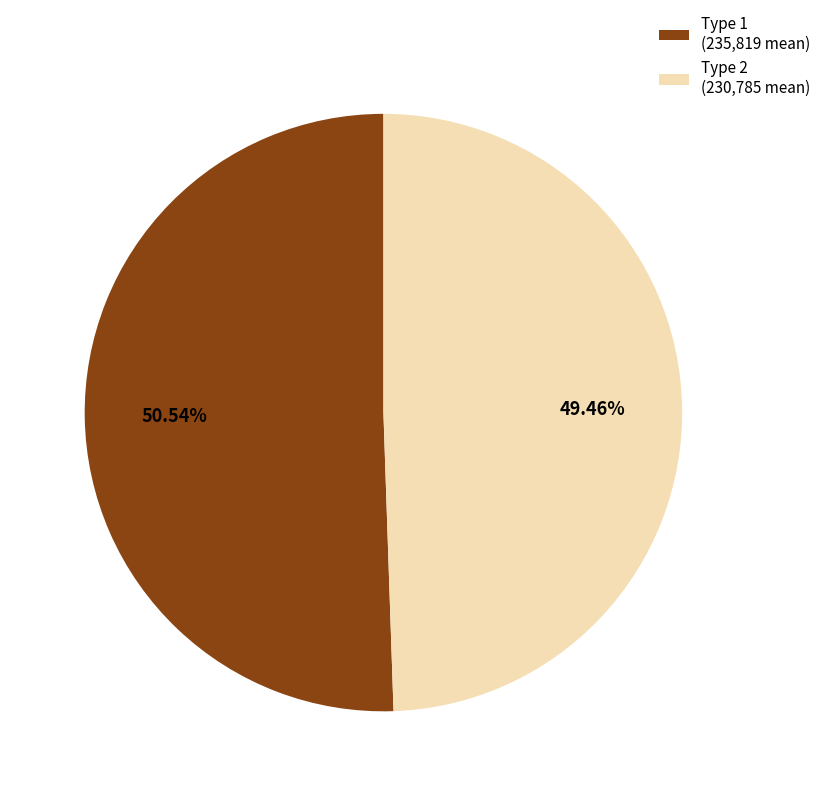

Which category has the biggest portion of the pie?

Type 1 (235,819 mean)